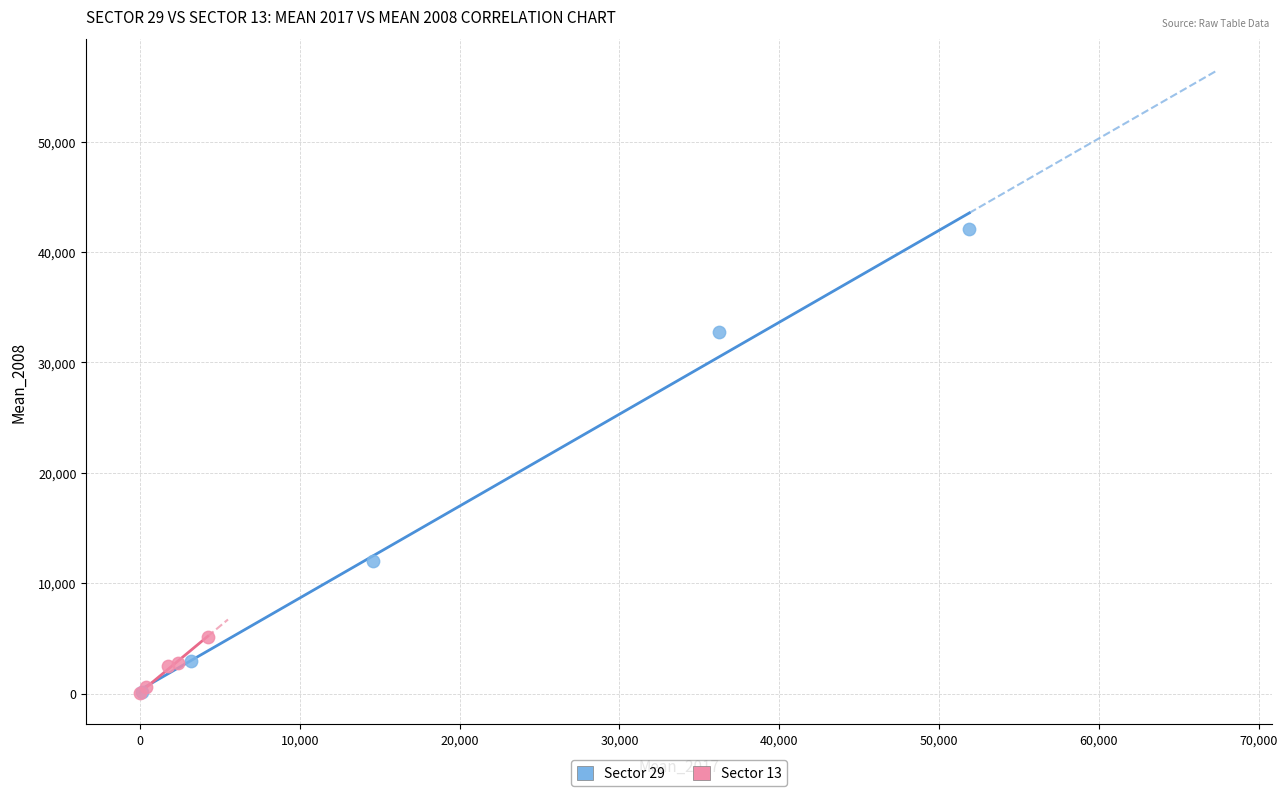

Which series has the largest Y range (max minus min)?

Sector 29